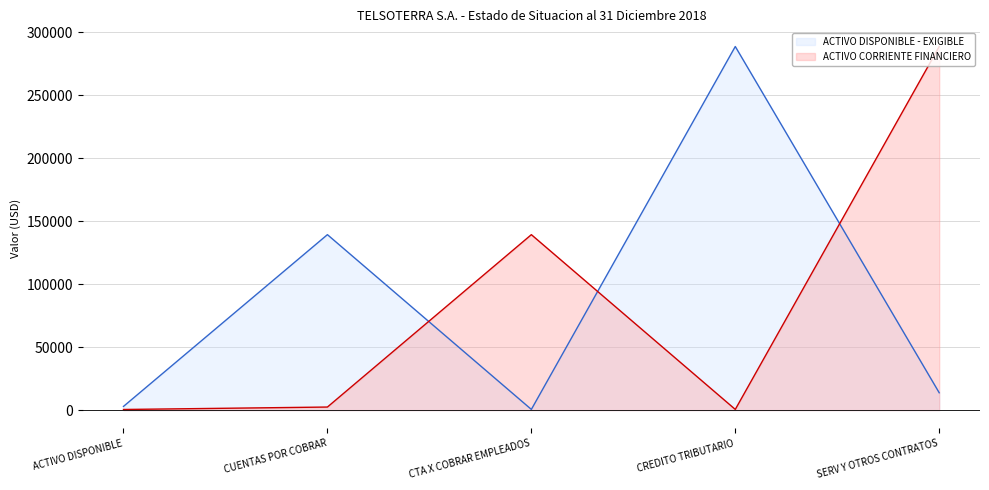

What position from the left is CREDITO TRIBUTARIO?

4